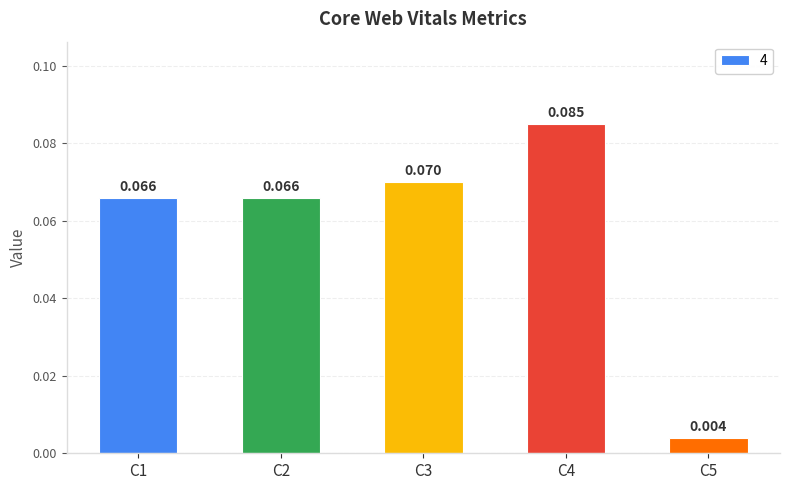

Where is the data nearest to the value 0?

C5